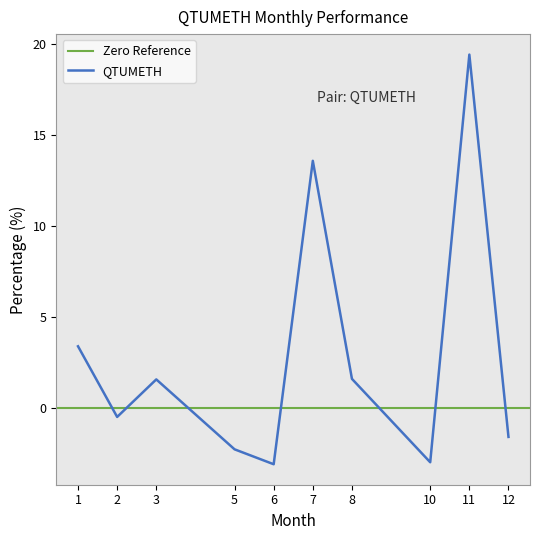

What is the change in value from 3 to 7?

+12.0